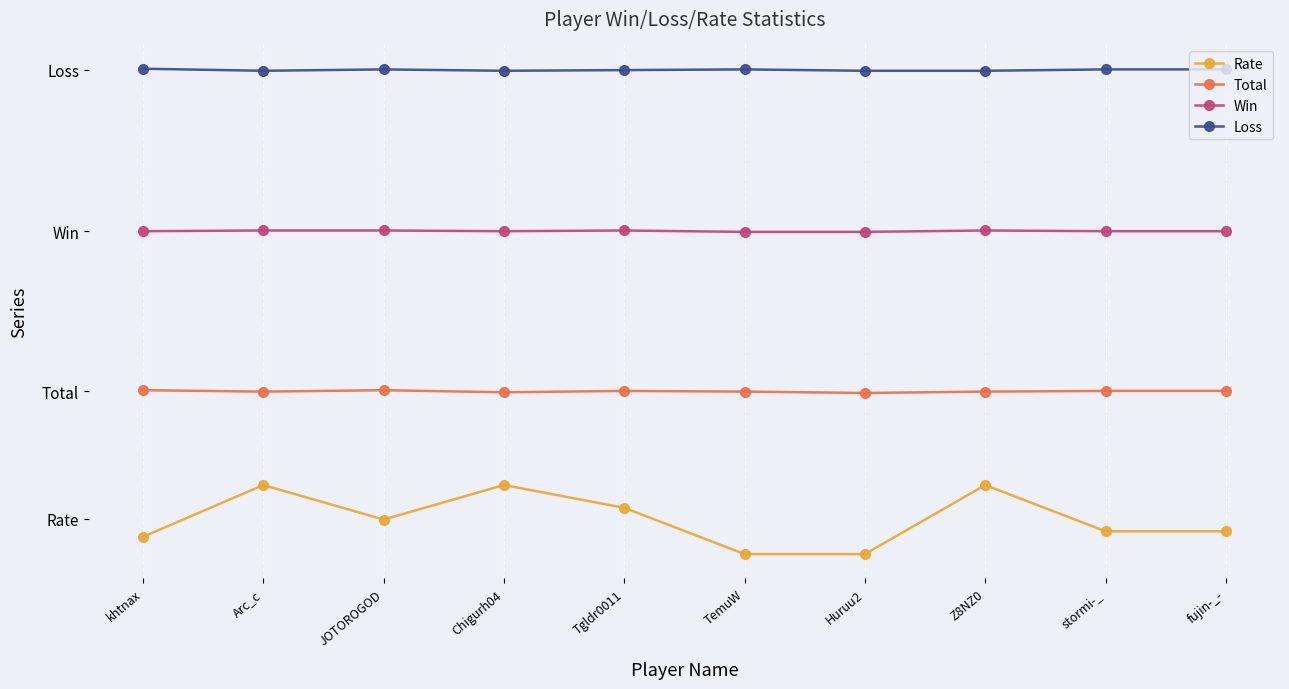

What are all the series names shown in the legend?

Rate, Total, Win, Loss